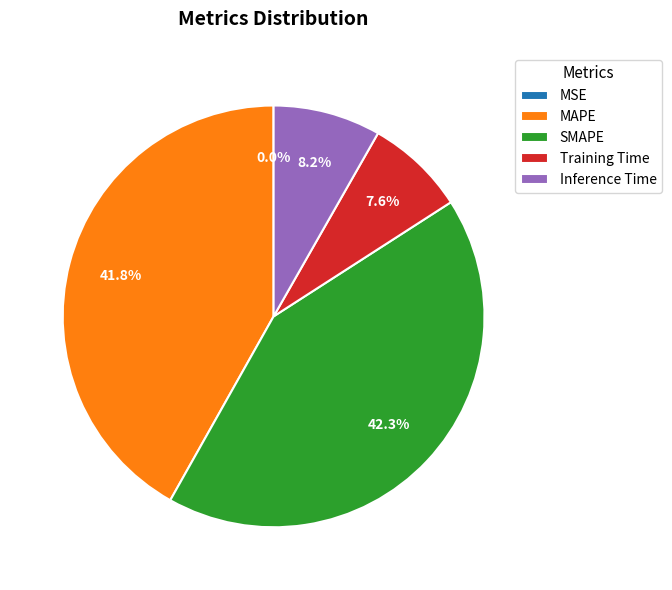

Does Inference Time represent more than half of the total?

No